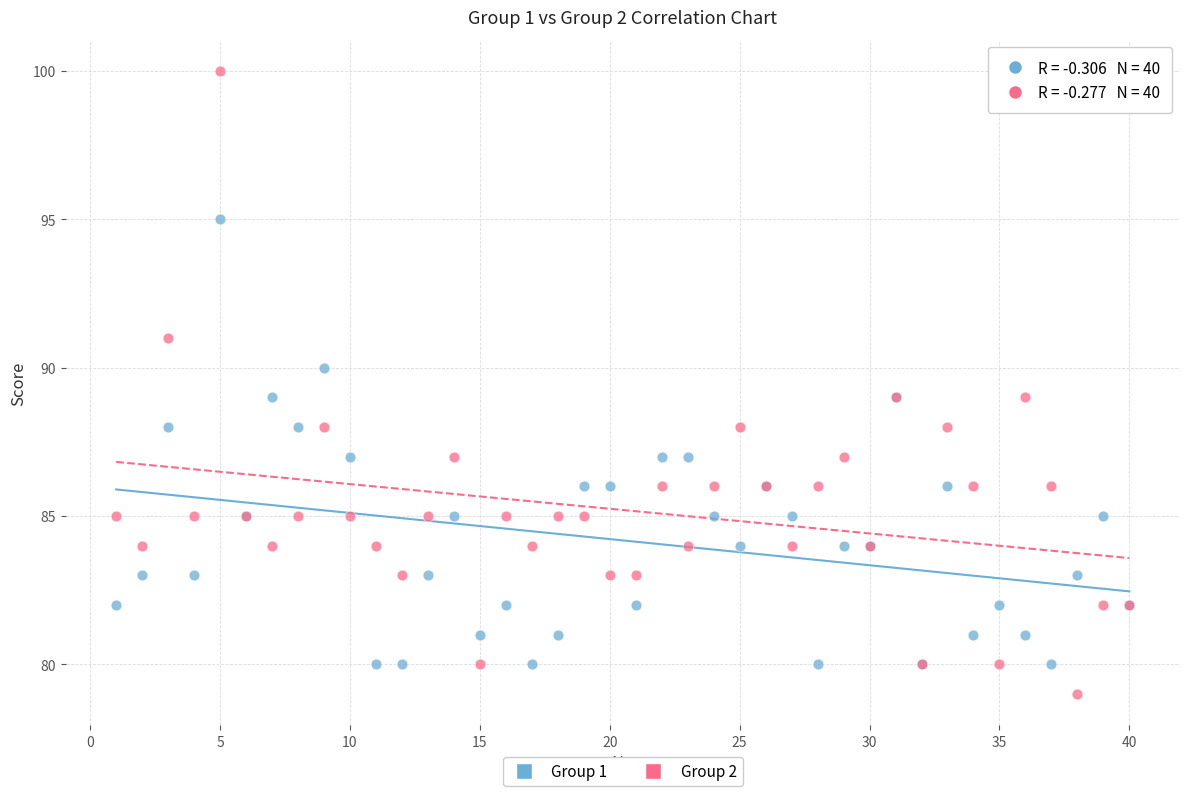

What are all the series names shown in the legend?

Group 1, Group 2